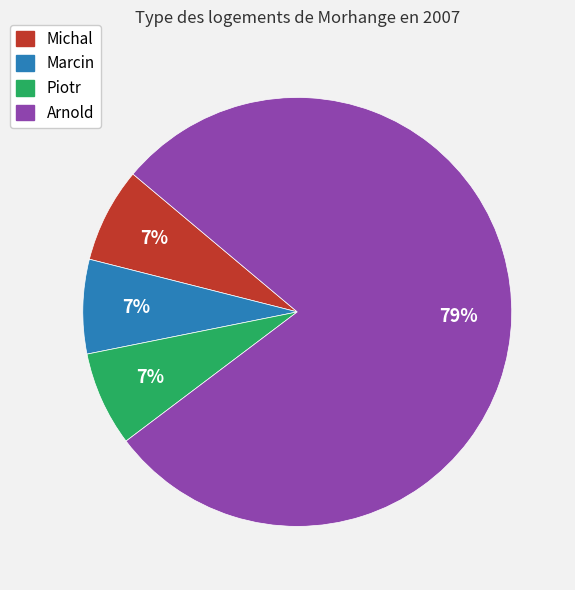

To the nearest percent, what percentage of the pie is Michal?

7%